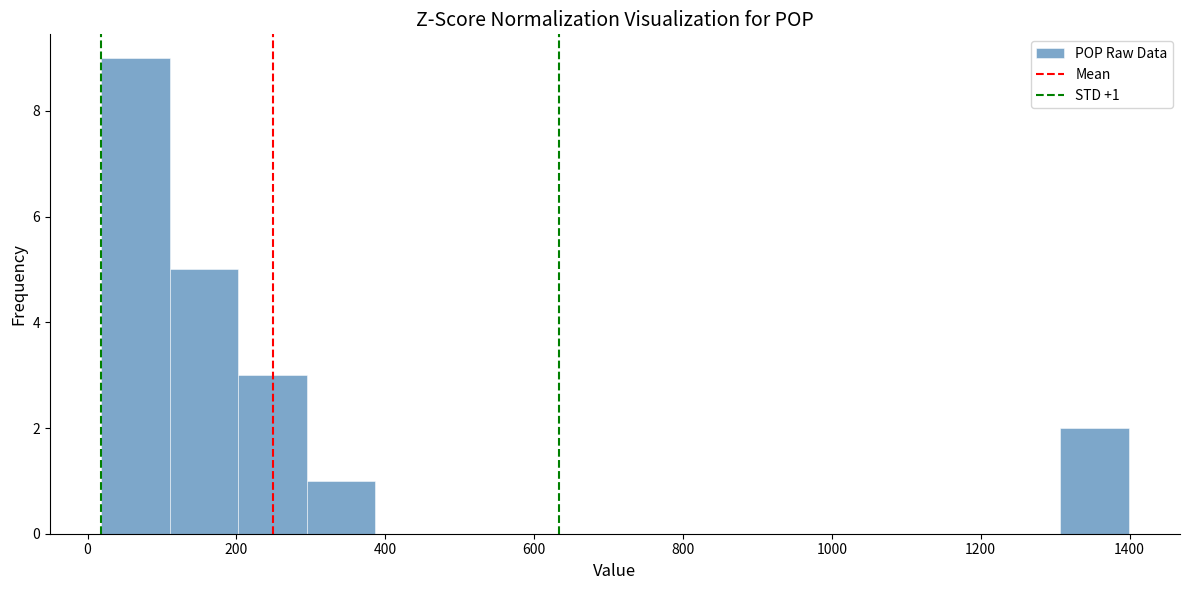

Which range on the x-axis has the tallest bar?

20 to 120